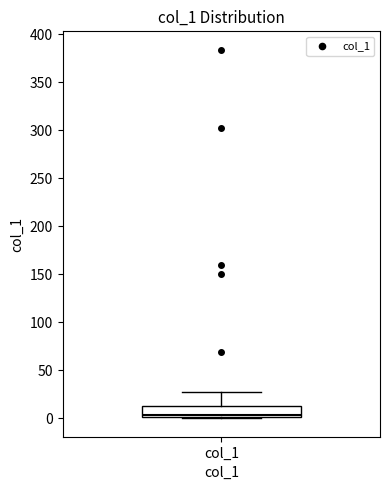

Where does the median line of the box for col_1 sit on the y-axis? The values are not printed on the chart, so give them approximately, as read against the axis.

5